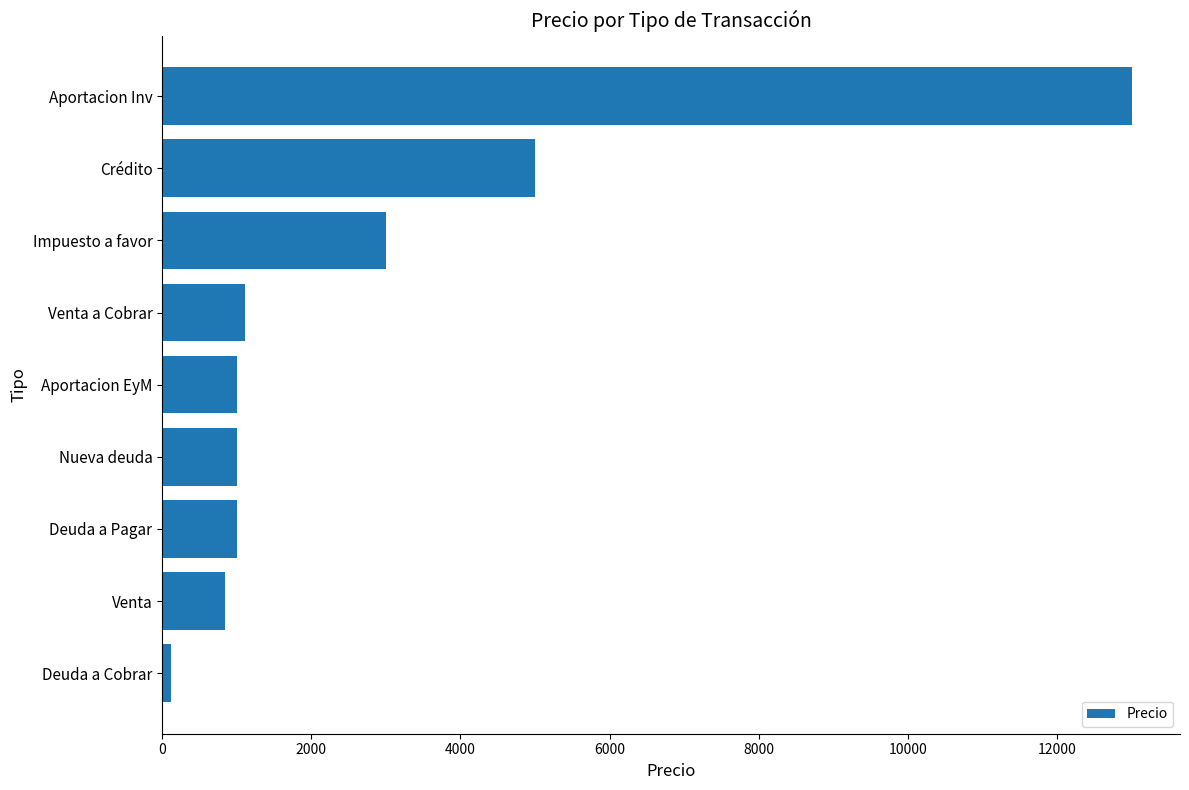

What is the minimum value shown in the chart?

123.0